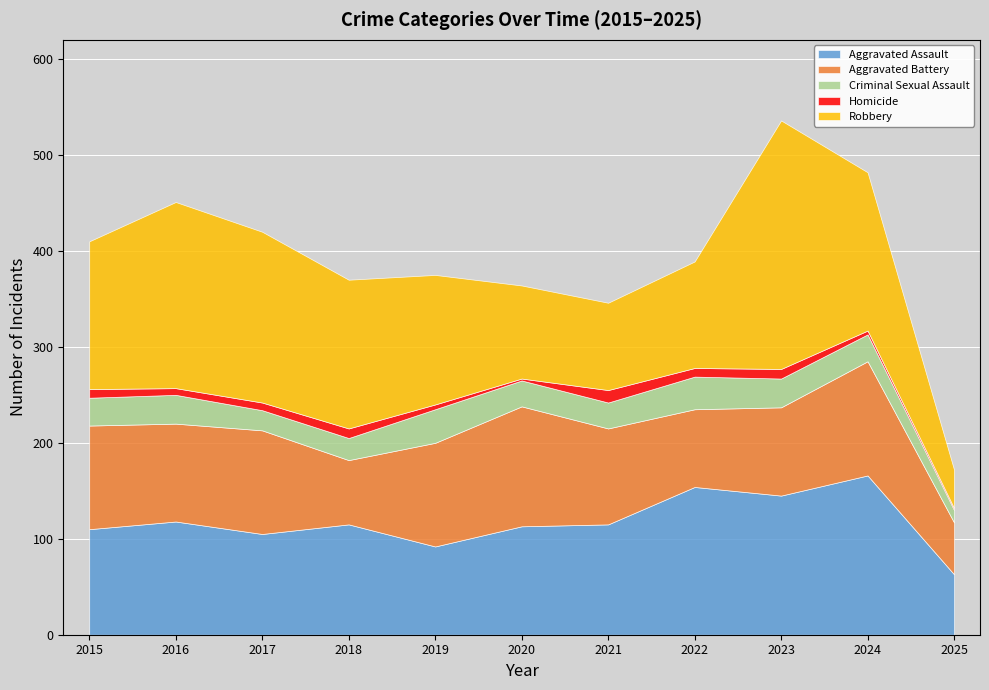

How many lines are shown in the chart?

5